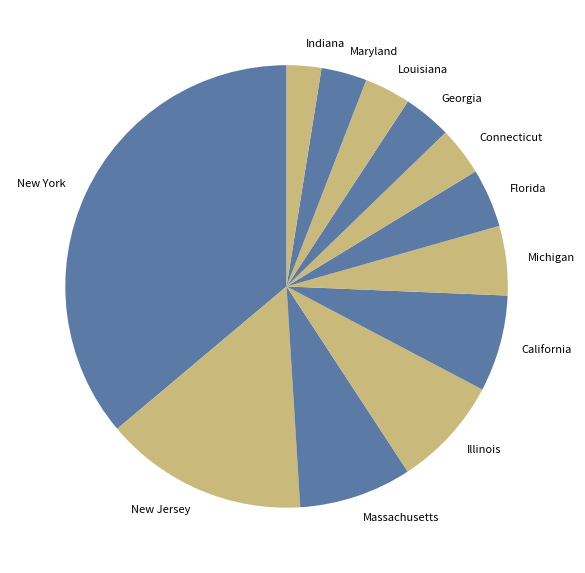

Which category has the biggest portion of the pie?

New York